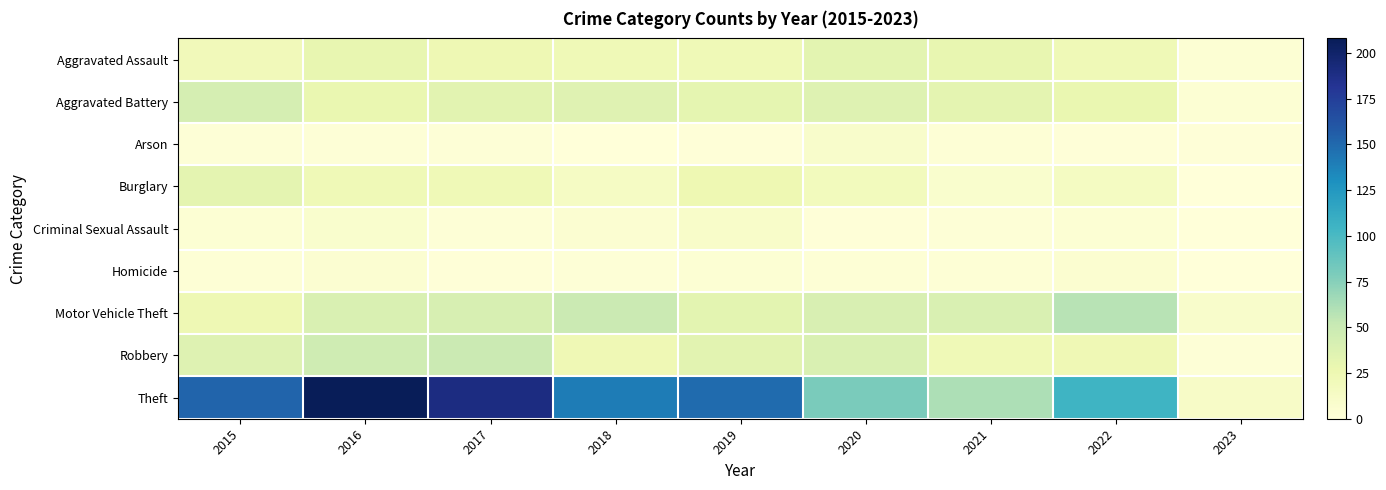

Between 2016 and 2021, which is larger?

2016